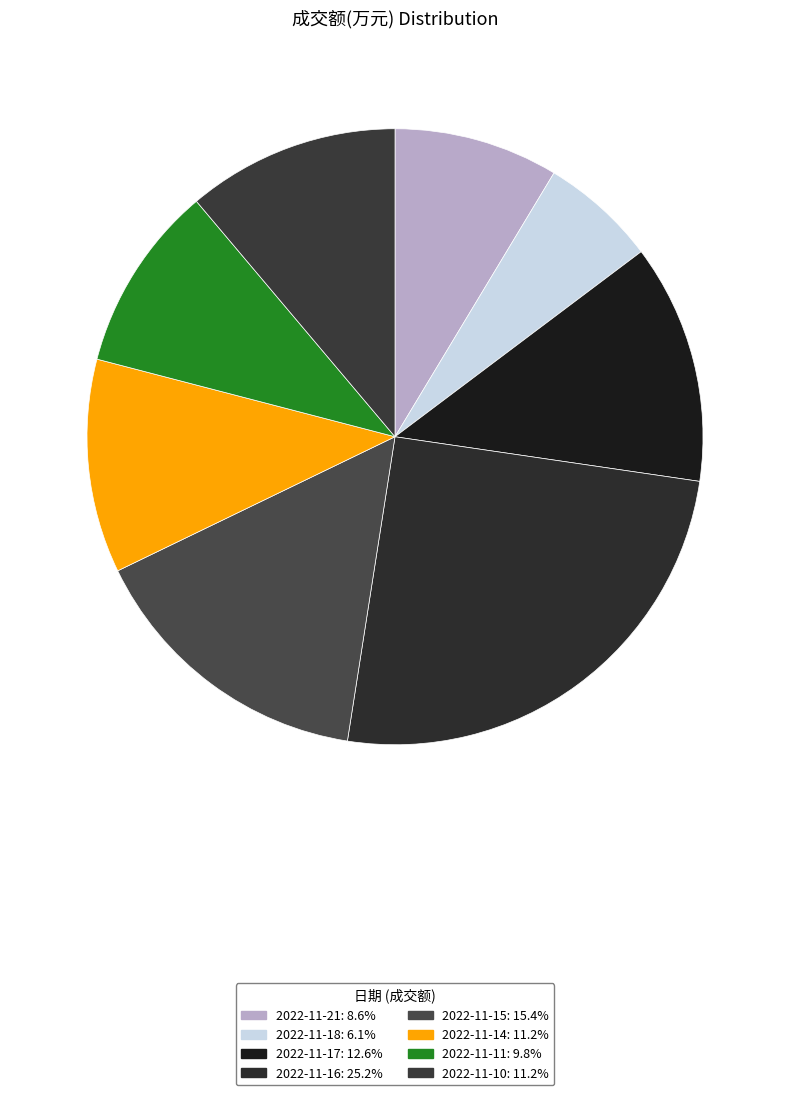

What is the change in value from 2022-11-21 to 2022-11-16?

+9483